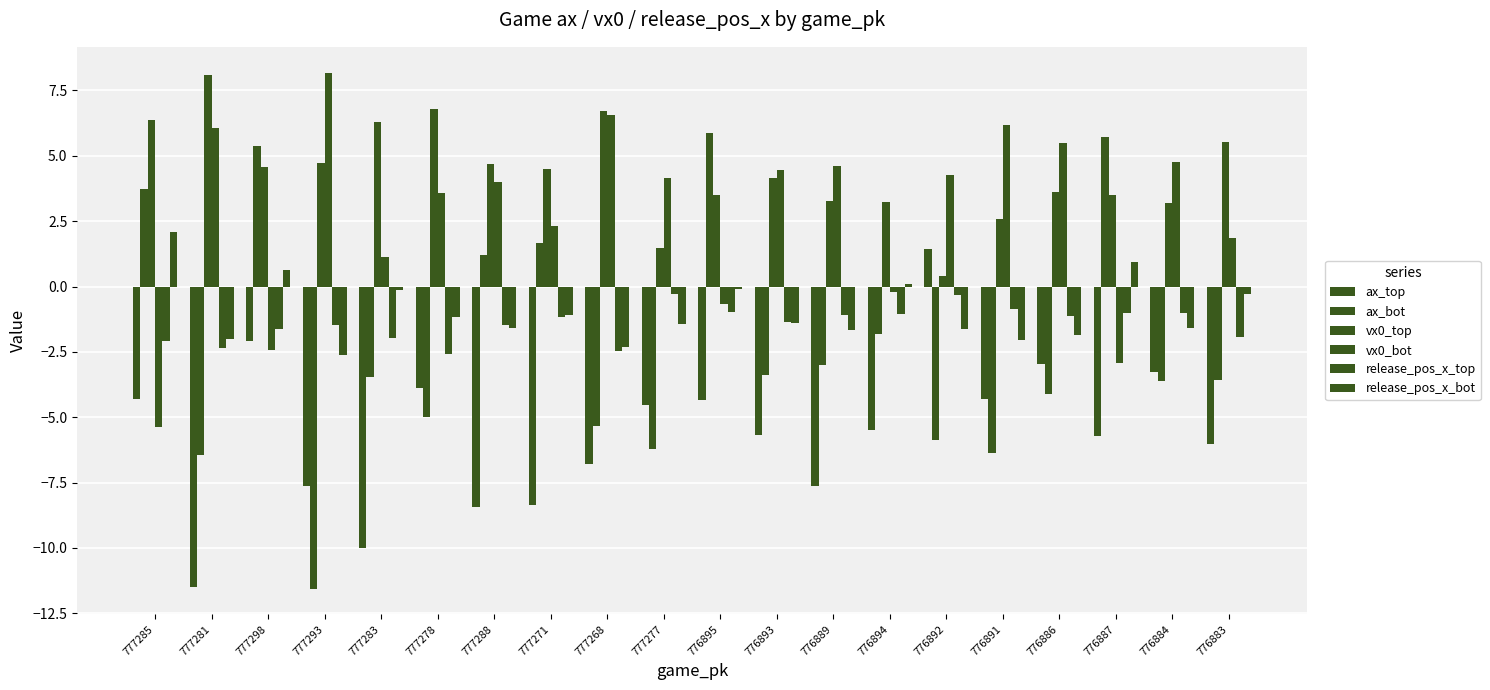

The value of ax_bot at 776891 is -4.4. True or false?

False